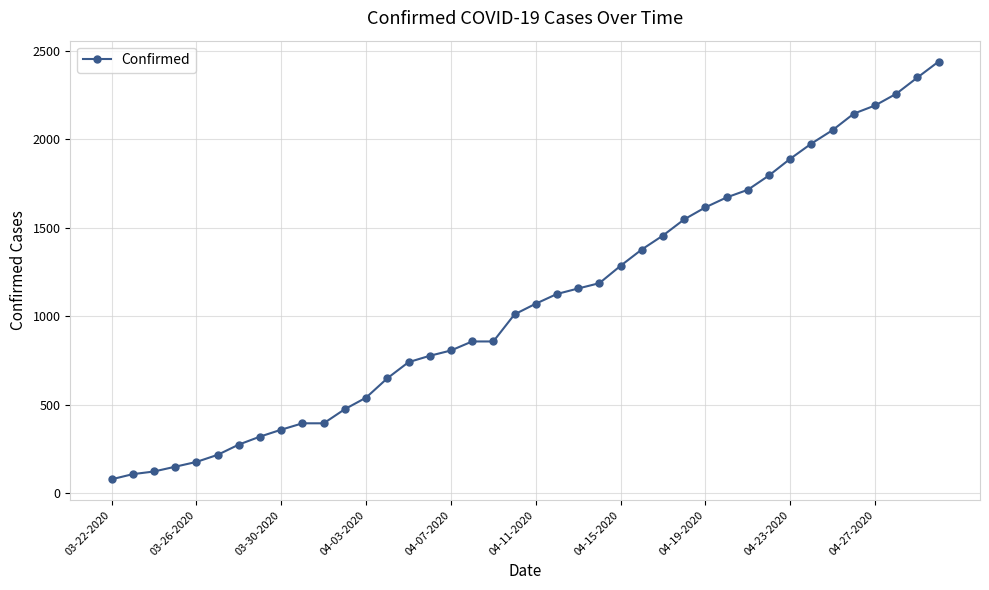

What is the value of the 29th point from the left?

1615